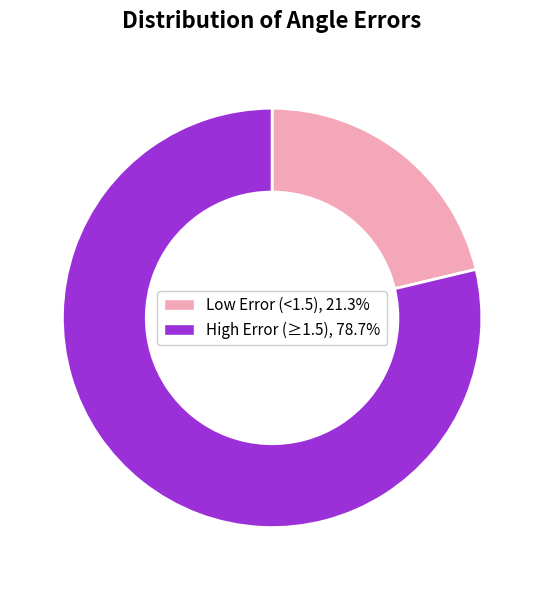

Do Low Error (<1.5), 21.3% and High Error (≥1.5), 78.7% together represent more than half of the pie?

Yes